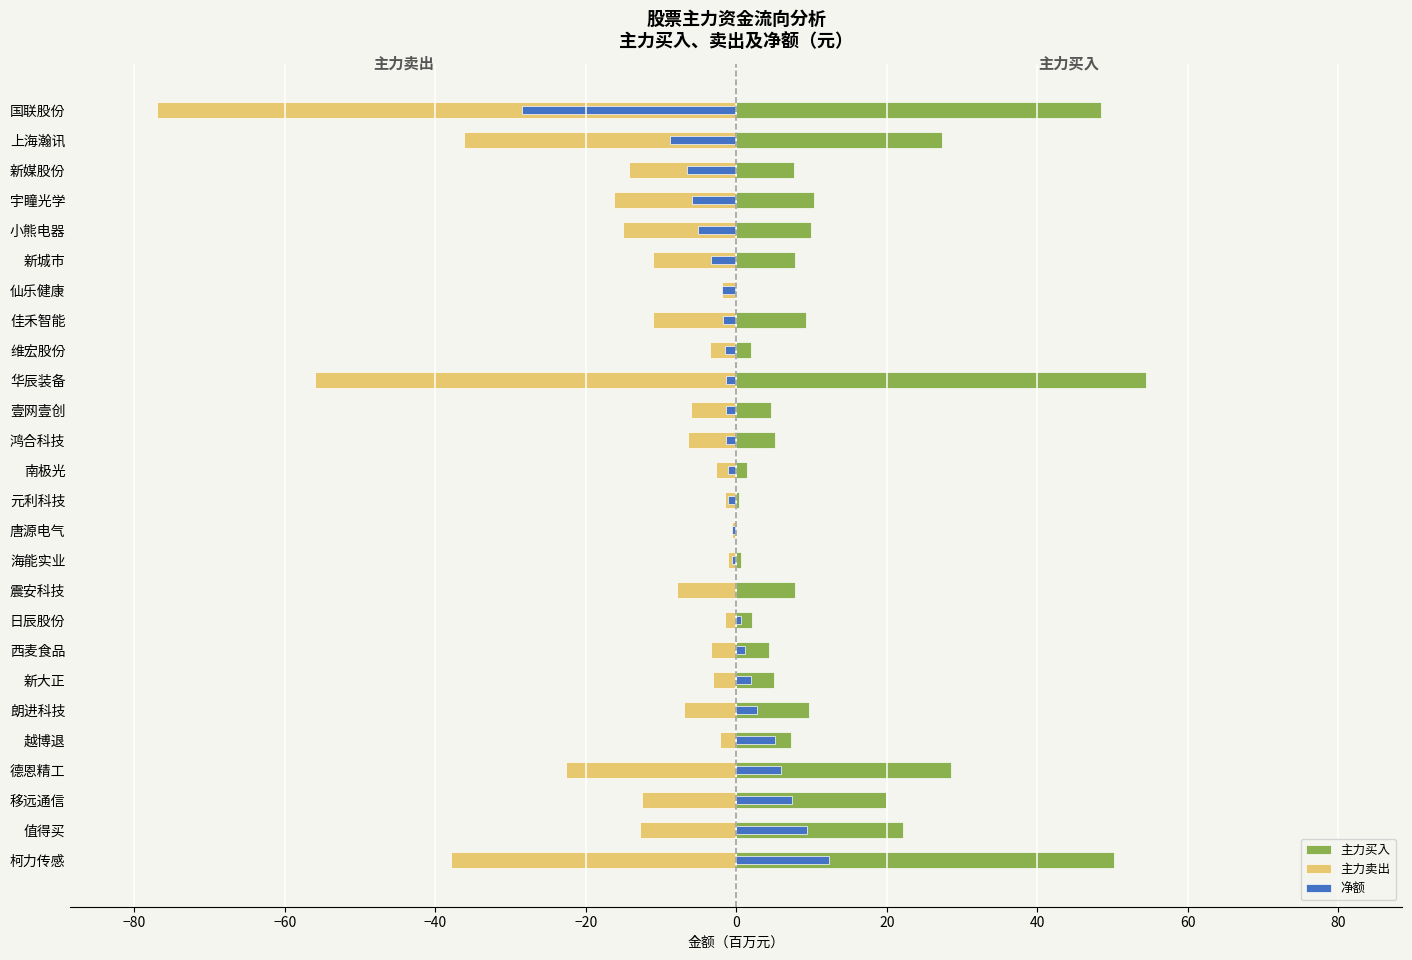

Which series has the largest total across all categories?

主力买入